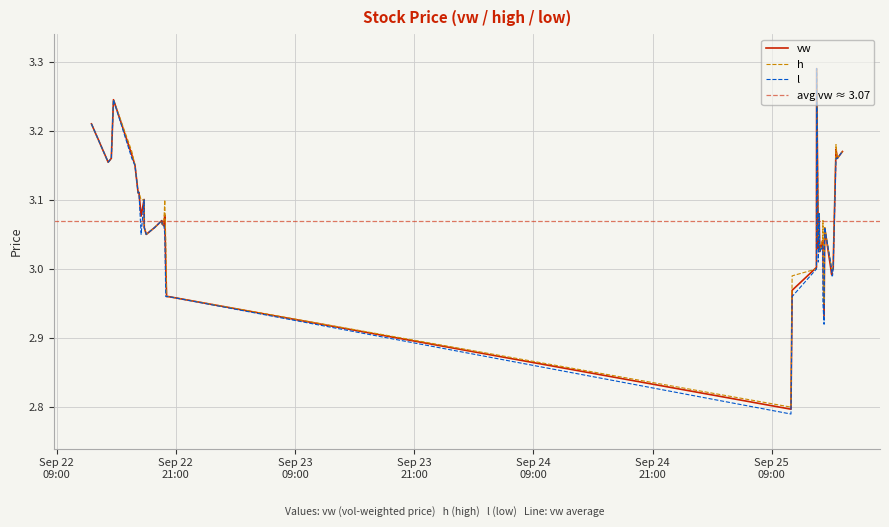

Which category has the highest value in the h series?

2023-09-25 13:31:00